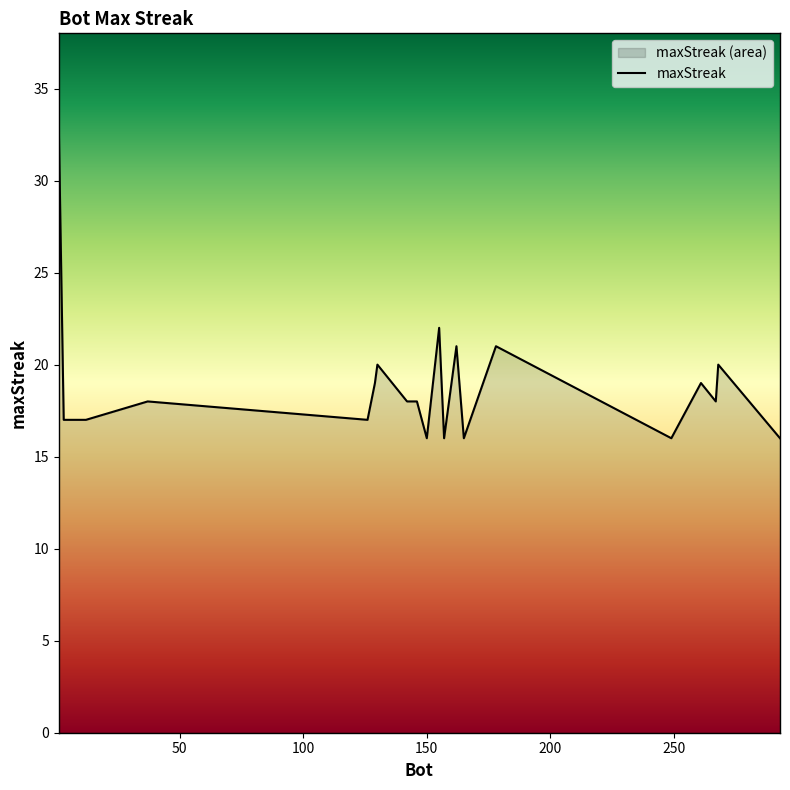

What is the minimum value shown in the chart?

16